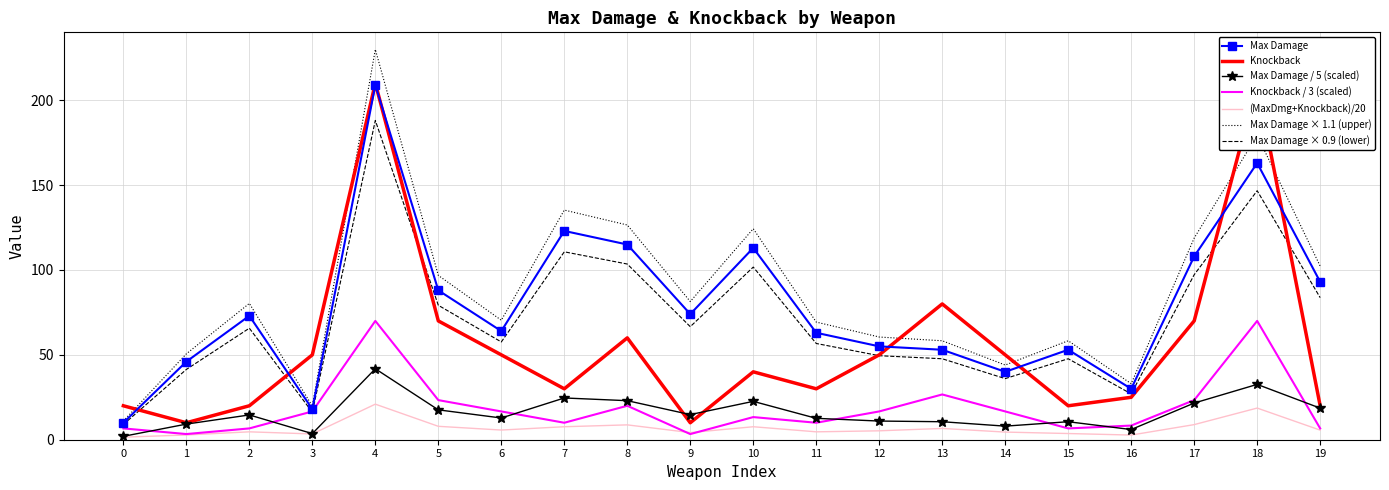

What is the highest value of the Knockback series?

210.0